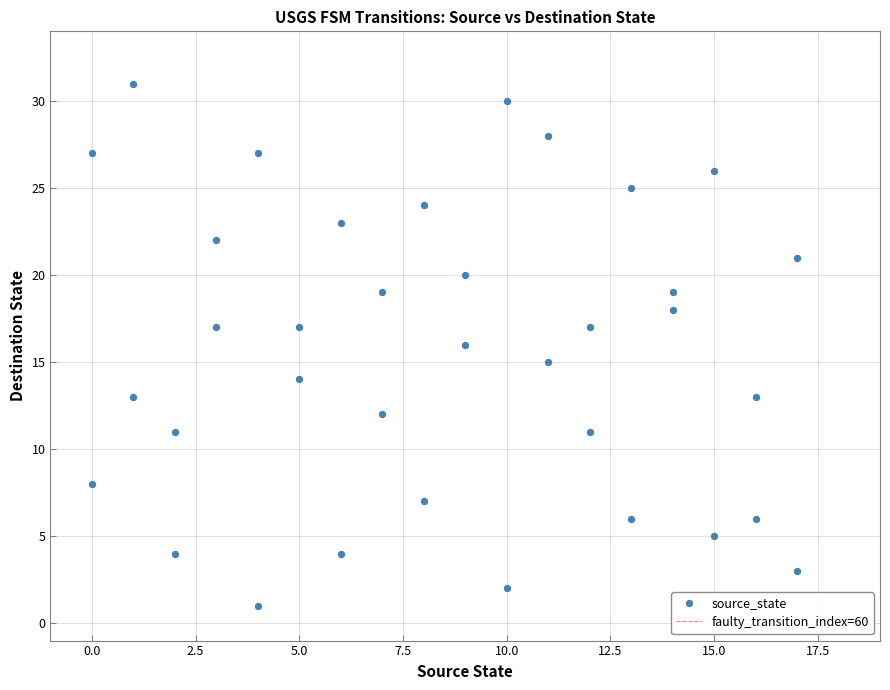

What is the range of X values (max minus min)?

17